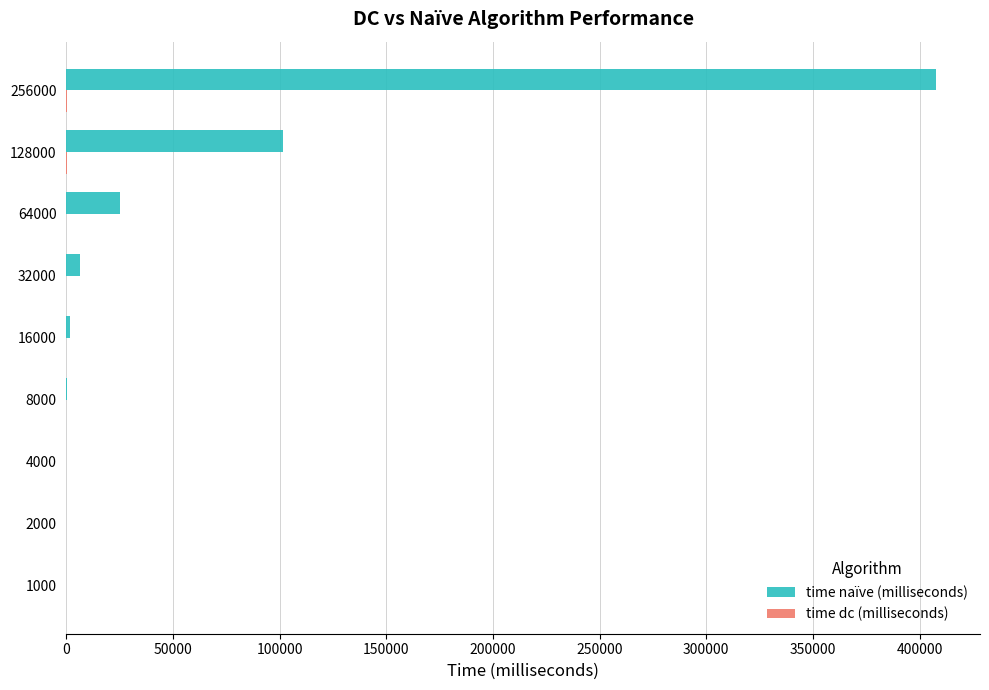

At which category is the sum across all series the highest?

256000